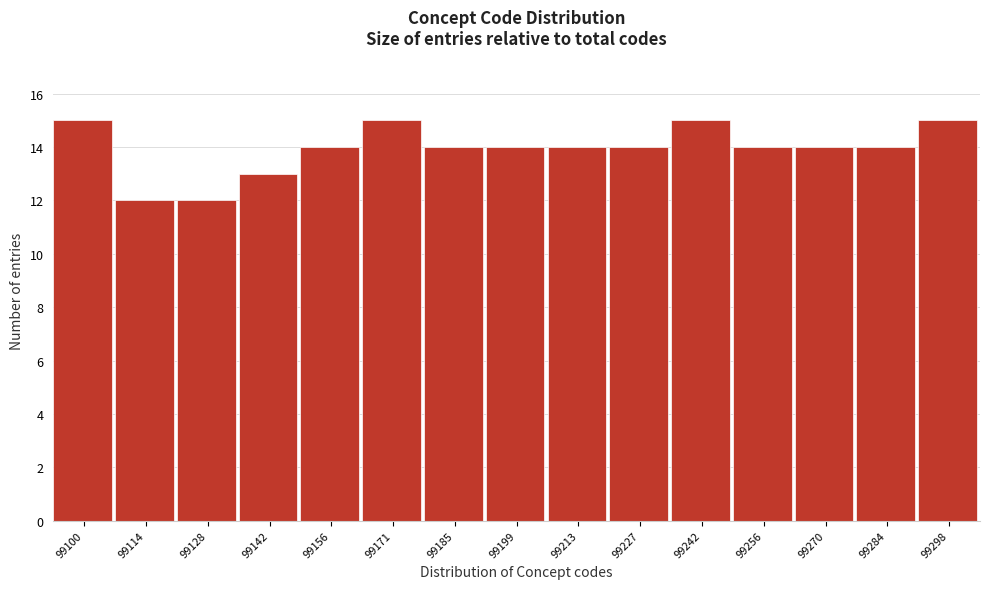

Reading left to right, list all the values displayed in this chart.

15	12	12	13	14	15	14	14	14	14	15	14	14	14	15